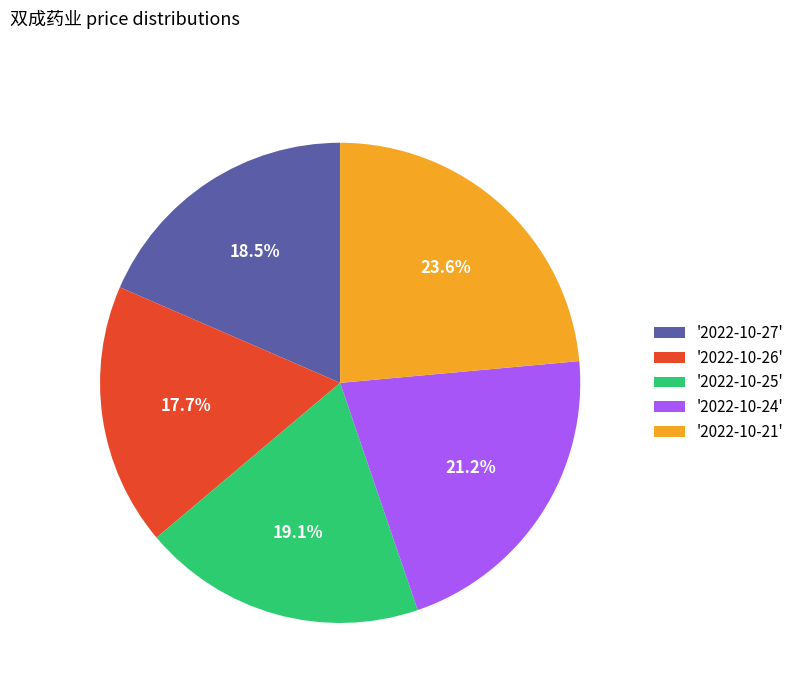

Does any single category account for the majority?

No